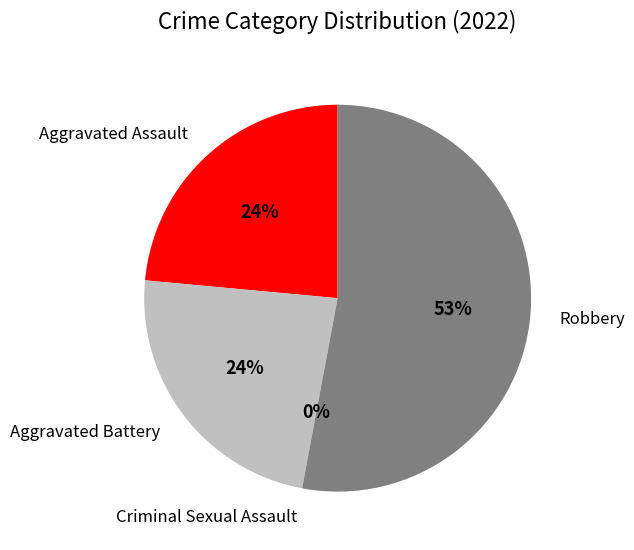

Combined, what portion of the pie is Aggravated Assault and Robbery?

76.5%